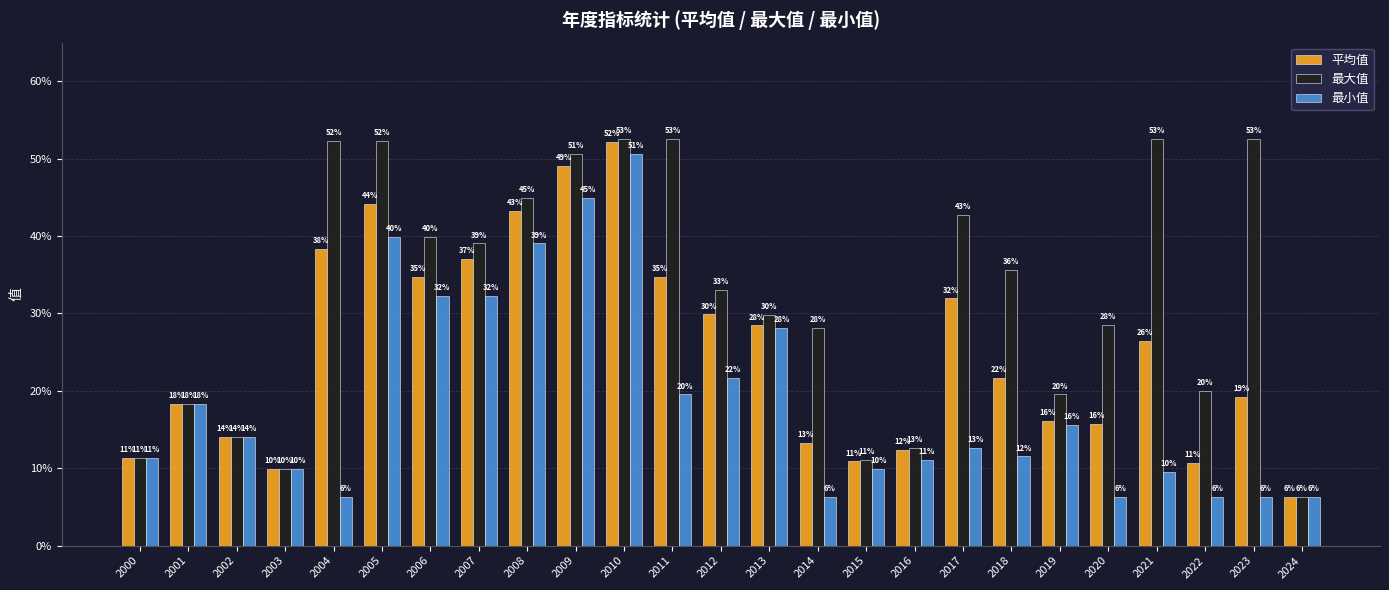

Between 2019 and 2008, which is larger?

2008